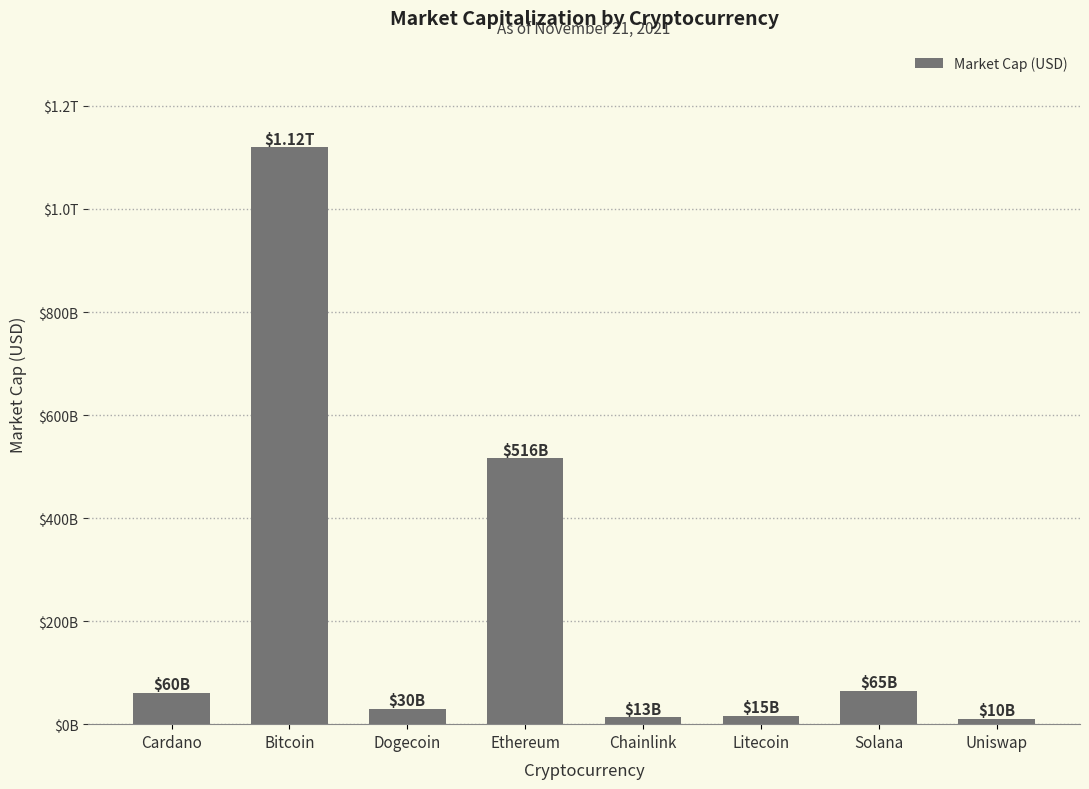

True or false: the data shows 2818681555 at Chainlink.

False